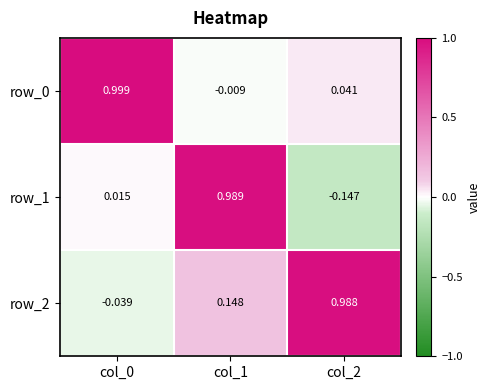

What is the total value across all series at col_1?

1.1